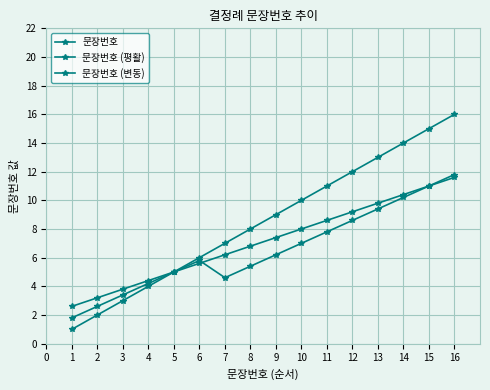

List the series in order of their peak value, highest first.

문장번호, 문장번호 (변동), 문장번호 (평활)